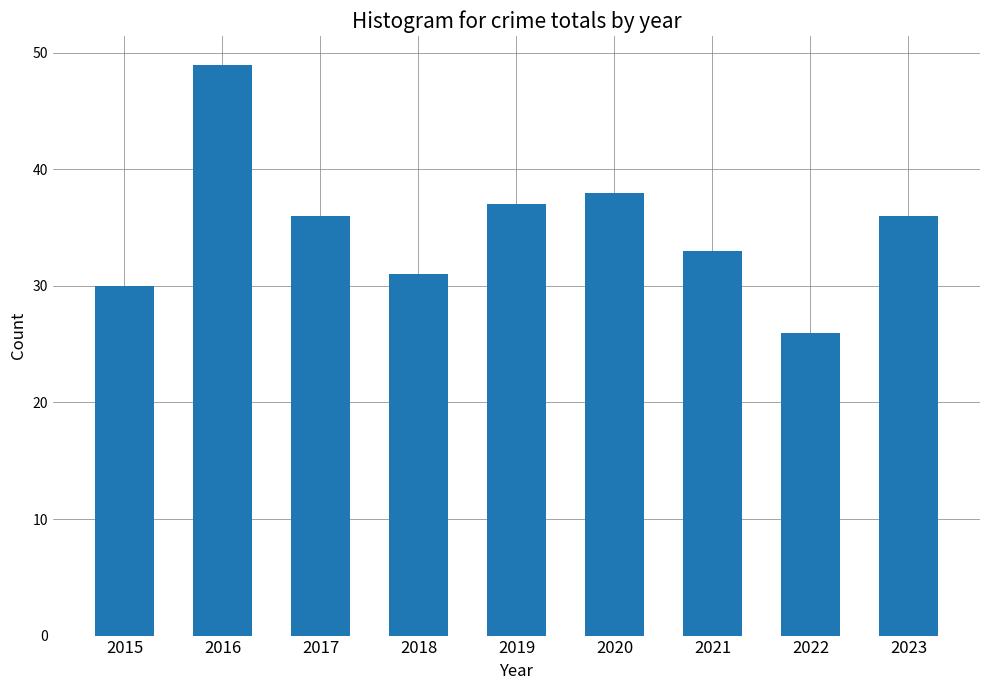

What is the difference between the maximum and minimum values?

23